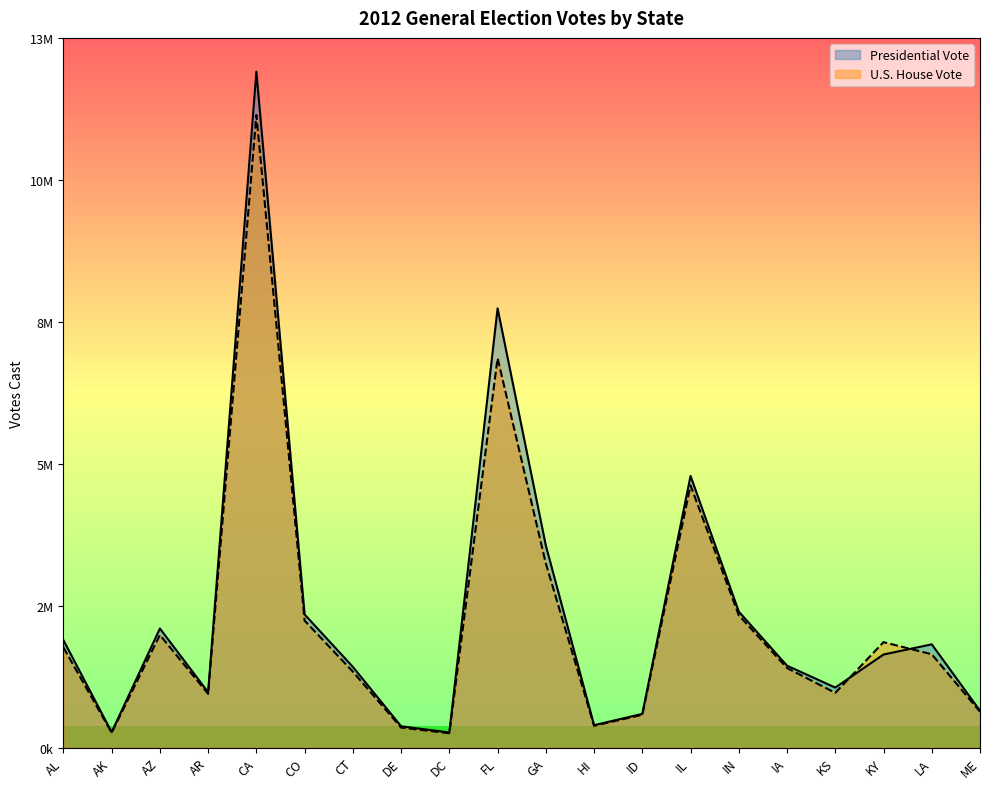

How many values in the Presidential Vote series are below 1797212?

10